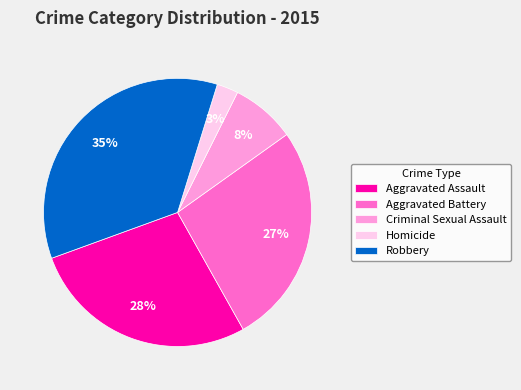

What is the ratio of the value at Aggravated Battery to the value at Aggravated Assault?

1.0